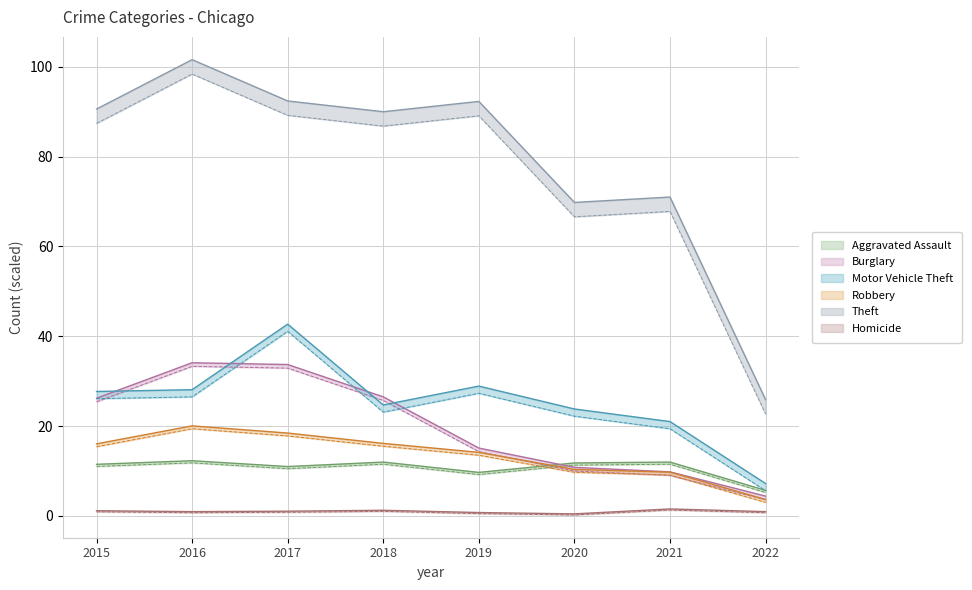

Reading right to left, what are all the values shown in this chart?

Aggravated Assault: 2022=5.2	2021=11.5	2020=11.3	2019=9.2	2018=11.5	2017=10.5	2016=11.8	2015=11.0
Burglary: 2022=4.4	2021=9.8	2020=10.8	2019=15.1	2018=26.5	2017=33.7	2016=34.1	2015=26.2
Motor Vehicle Theft: 2022=7.2	2021=21.0	2020=23.8	2019=28.9	2018=24.7	2017=42.7	2016=28.1	2015=27.7
Robbery: 2022=3.0	2021=9.1	2020=9.7	2019=13.5	2018=15.5	2017=17.8	2016=19.4	2015=15.4
Theft: 2022=25.9	2021=71.0	2020=69.8	2019=92.3	2018=90.0	2017=92.4	2016=101.6	2015=90.6
Homicide: 2022=0.9	2021=1.5	2020=0.4	2019=0.7	2018=1.2	2017=1.0	2016=0.9	2015=1.1